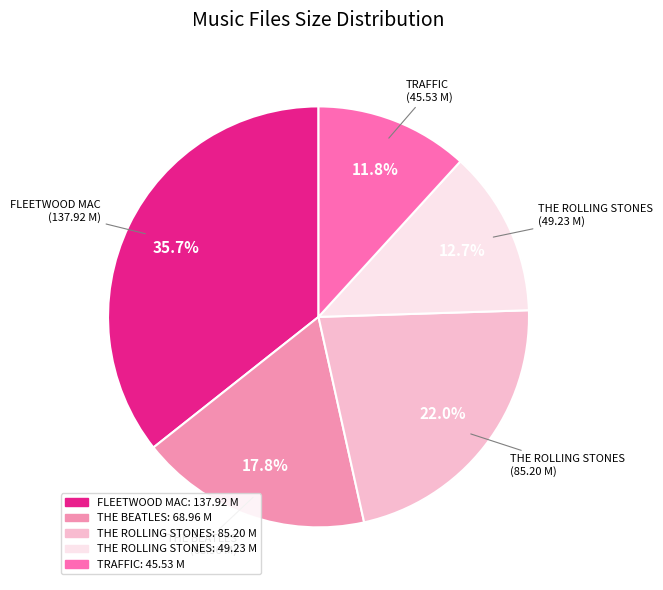

What is the smallest slice in the pie chart?

TRAFFIC: 45.53 M